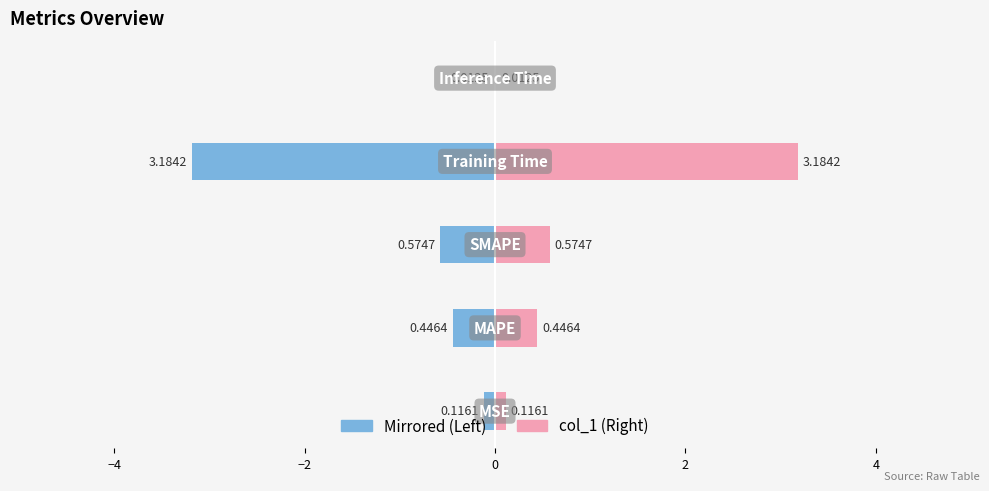

Which series has the largest total across all categories?

col_1 (right)